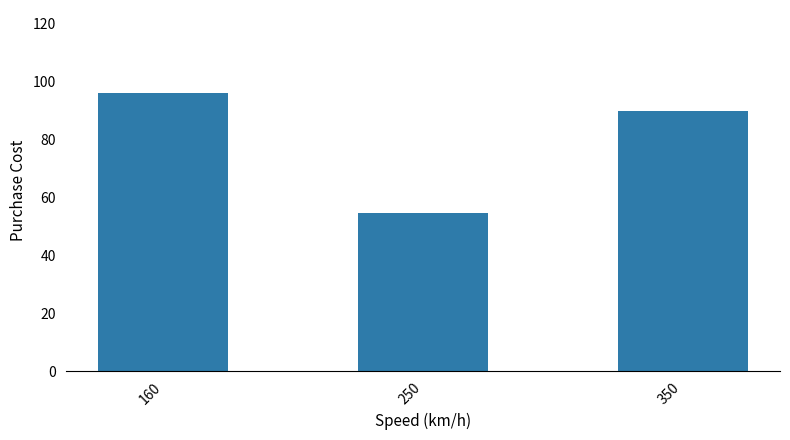

Are the bars horizontal?

No